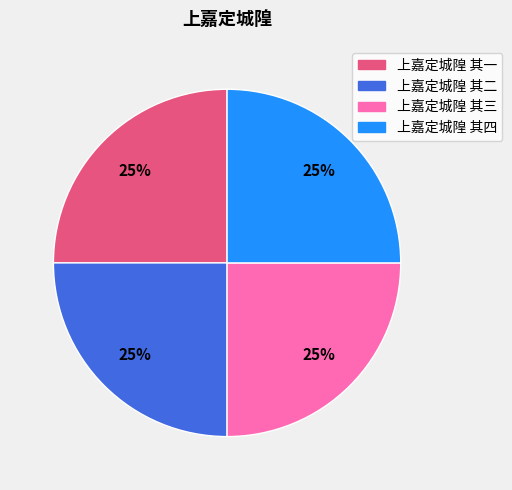

Approximately how many times larger is the value at 上嘉定城隍 其四 compared to 上嘉定城隍 其二?

1.0